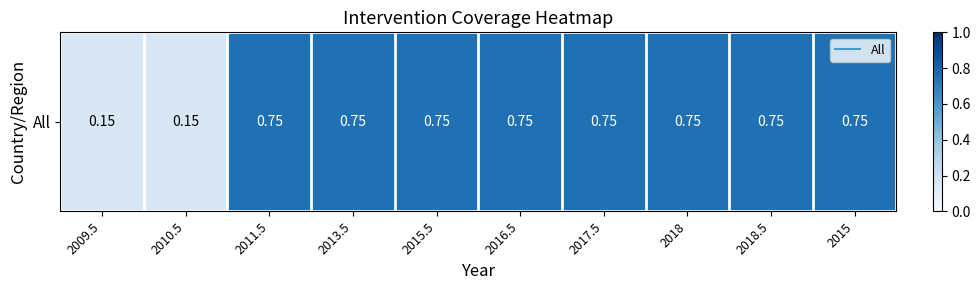

Which label corresponds to the largest value in the chart?

2011.5